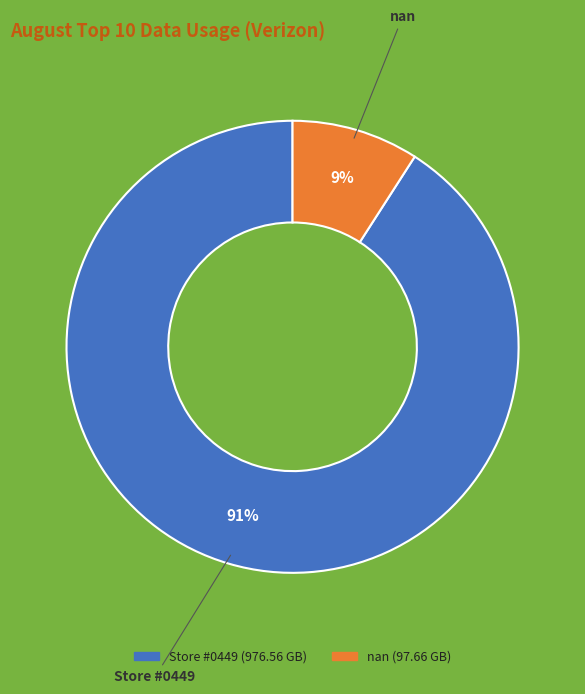

To the nearest percent, what is the difference between the largest and smallest slice percentages?

82%